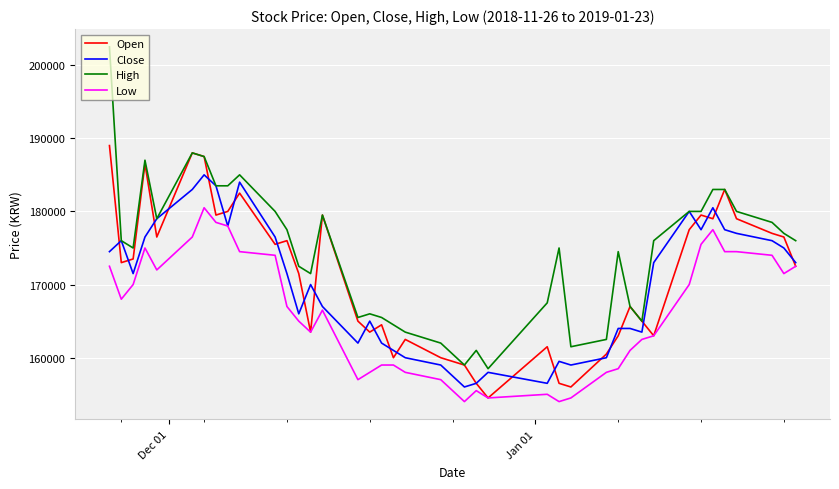

What is the maximum value for Low?

180500